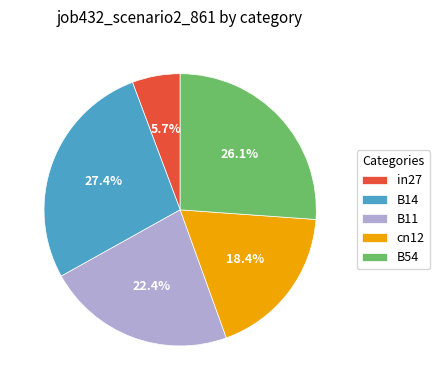

Which has a higher value, cn12 or B54?

B54